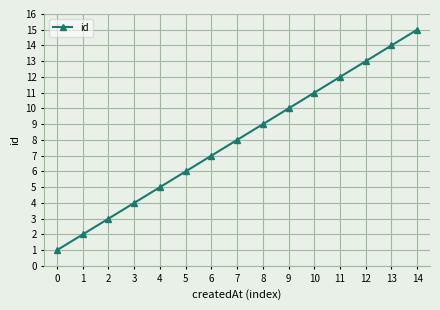

The value at 6 is 2. True or false?

False